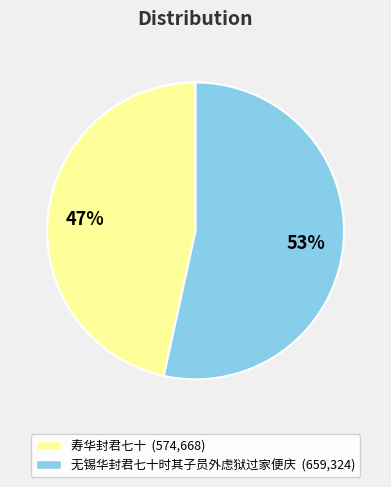

Between 无锡华封君七十时其子员外虑狱过家便庆 and 寿华封君七十, which is larger?

无锡华封君七十时其子员外虑狱过家便庆